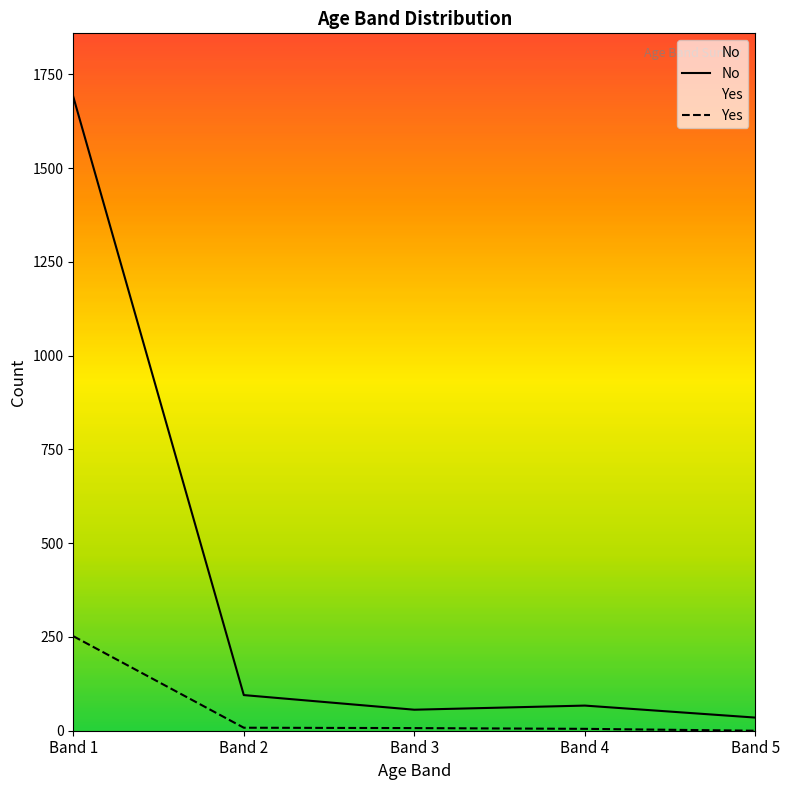

Rank the series by their maximum value, from lowest to highest.

Yes, No